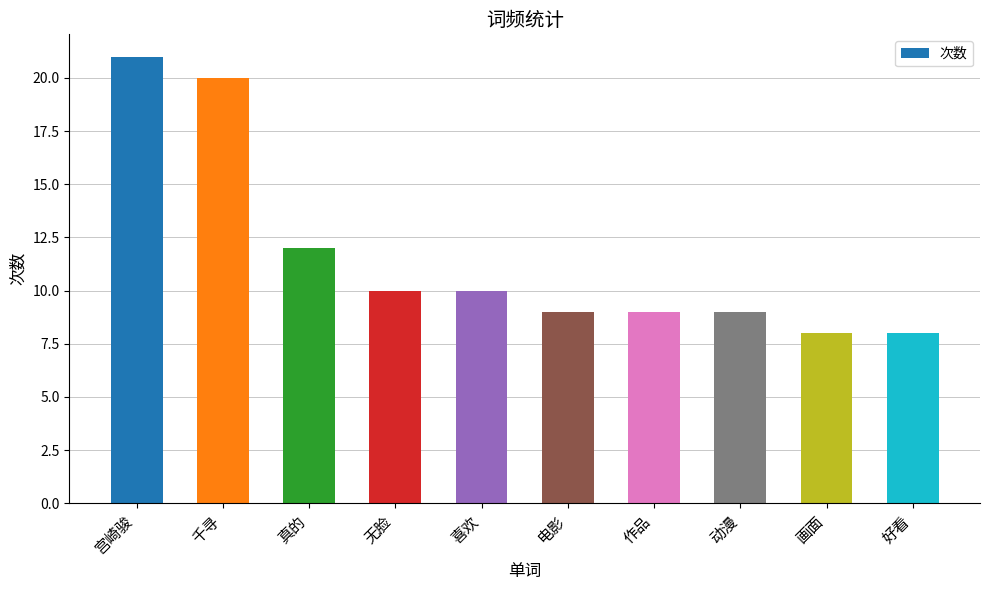

At which category does the chart reach its peak across all series?

宫崎骏